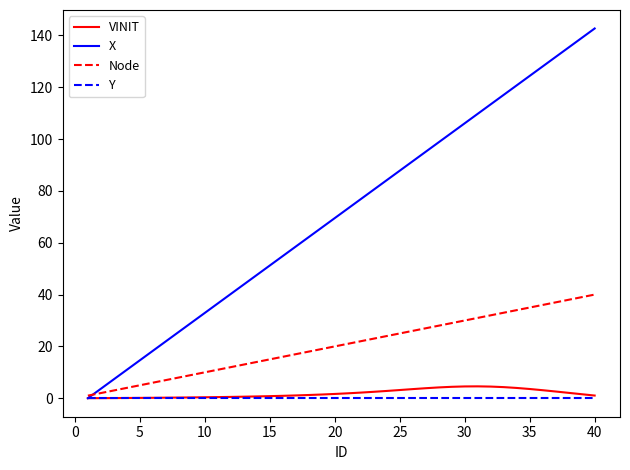

Which series has the largest total across all categories?

X